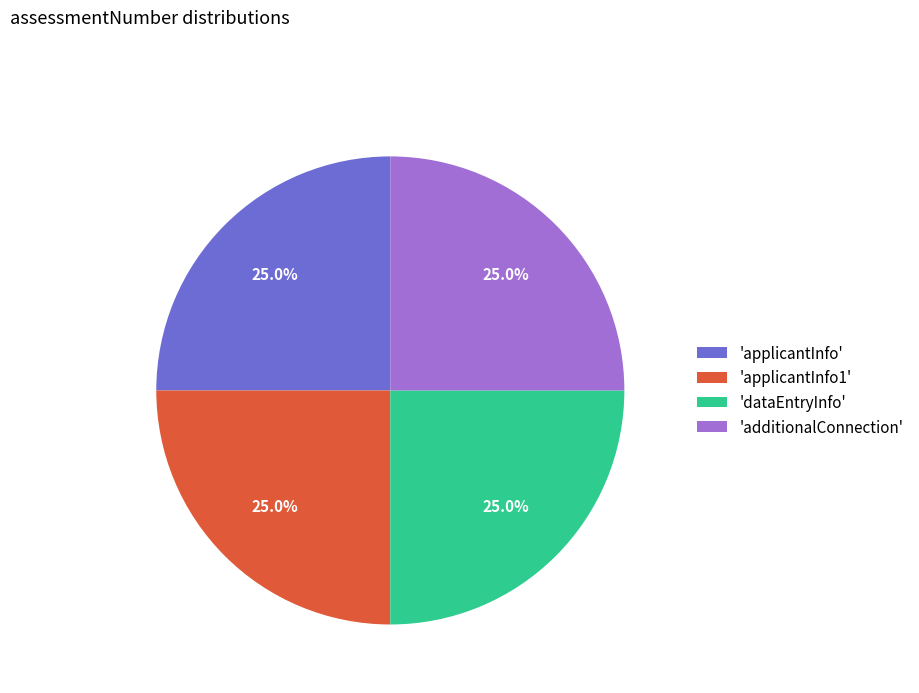

How many segments does this pie chart have?

4